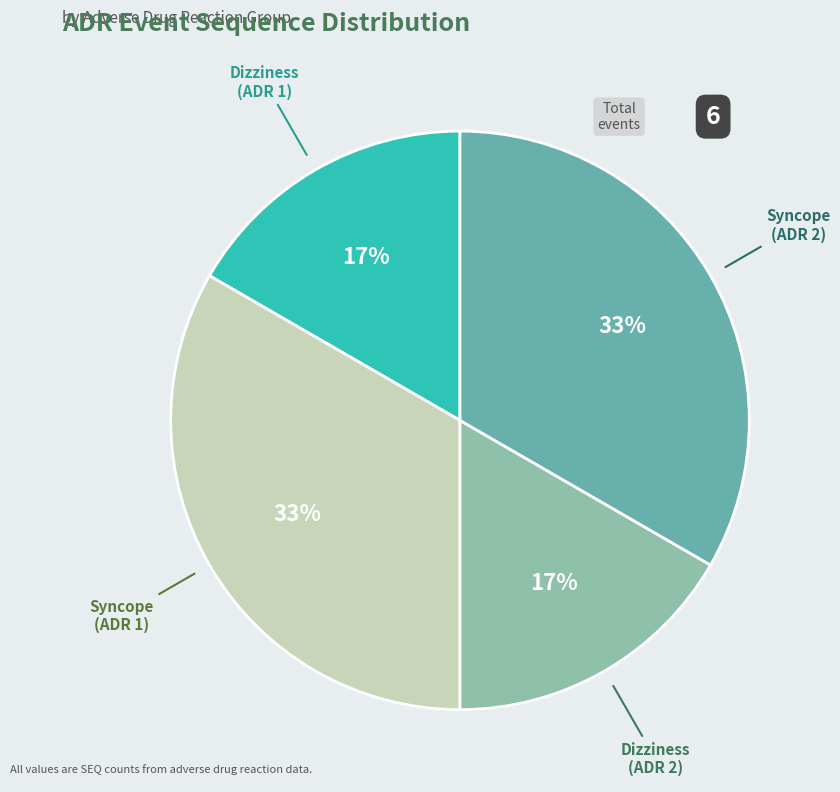

Is the sum of Dizziness (ADR 2) and Dizziness (ADR 1) greater than half?

No